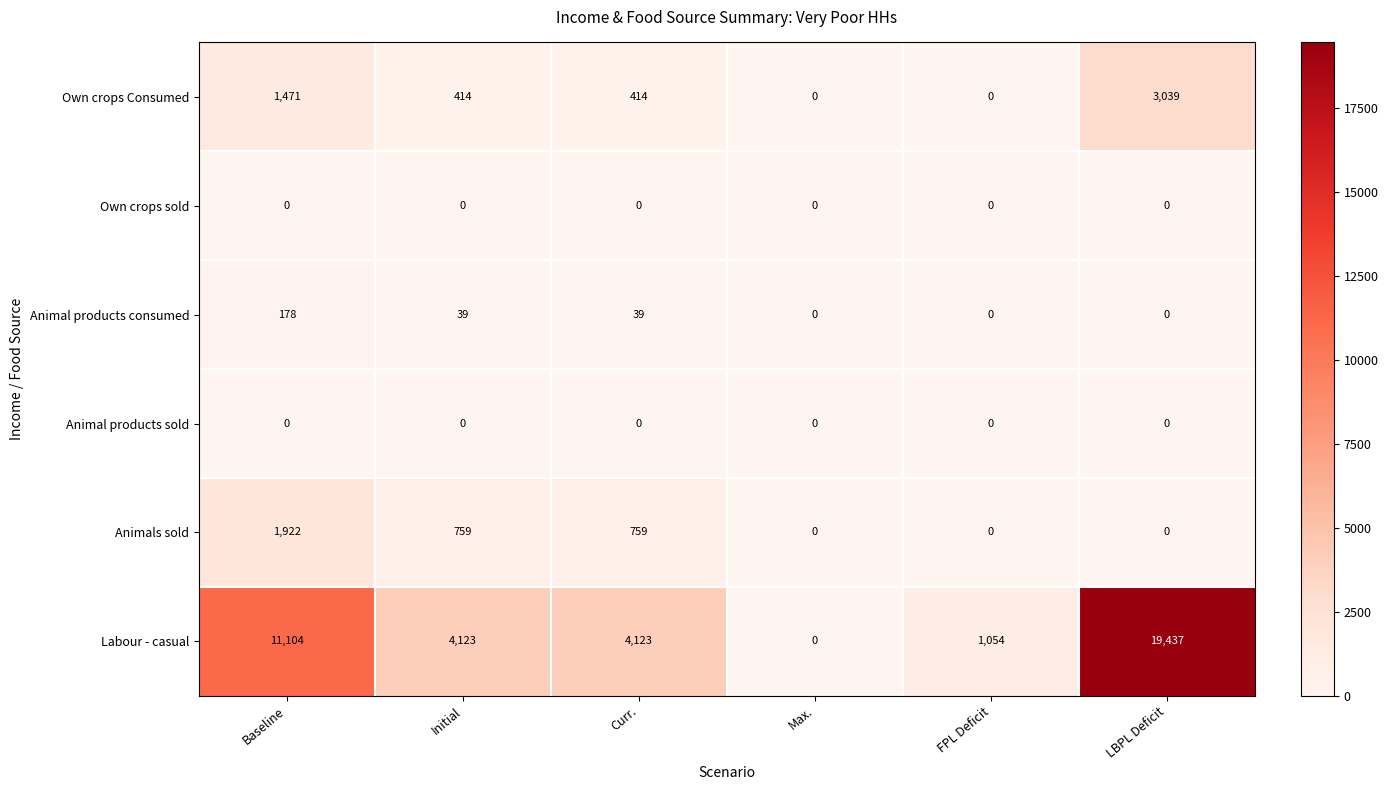

What is the highest value of the Labour - casual series?

19437